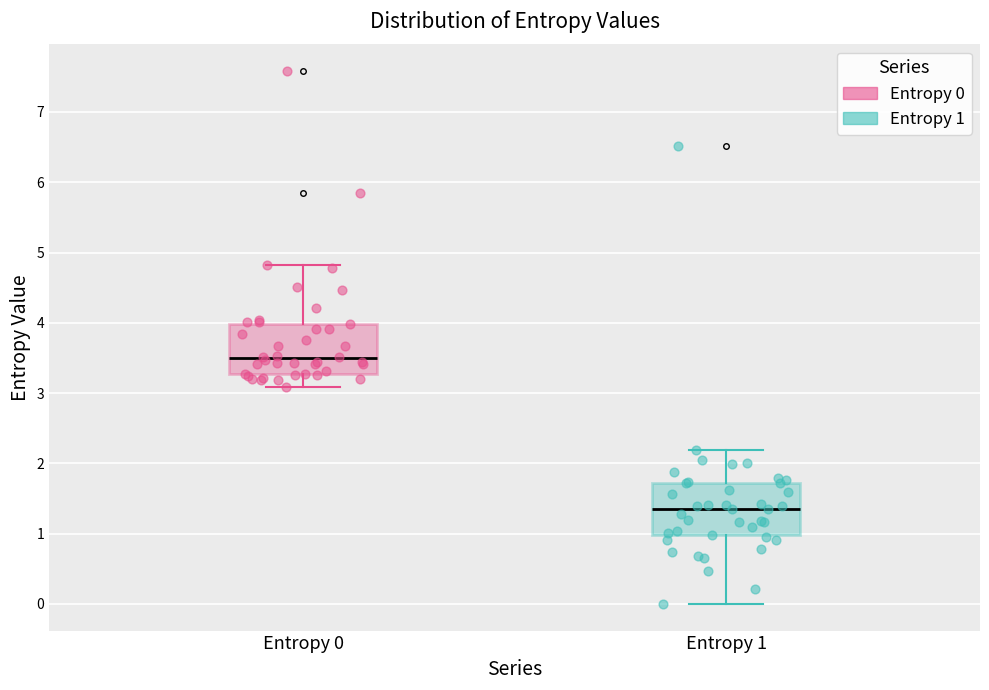

Where does the upper whisker of the box for Entropy 0 end on the y-axis? The values are not printed on the chart, so give them approximately, as read against the axis.

4.8